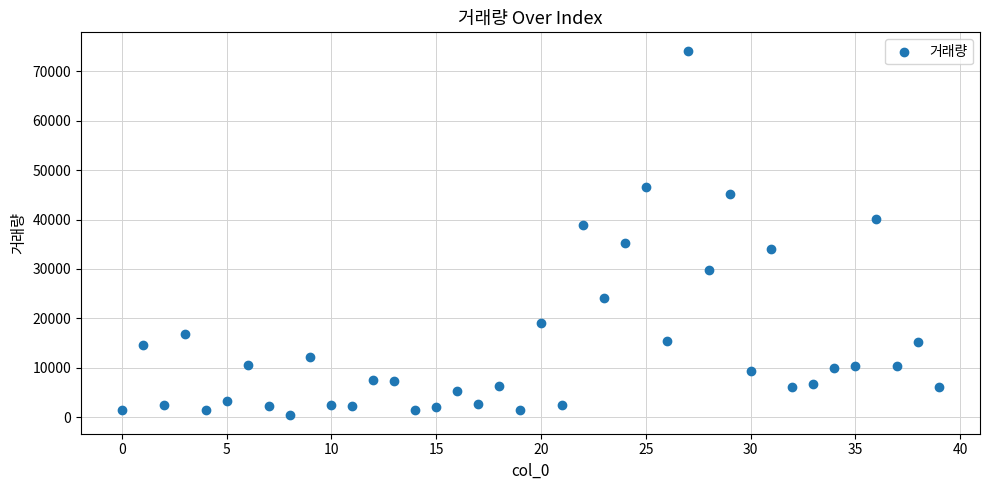

What is the range of Y values (max minus min)?

73877